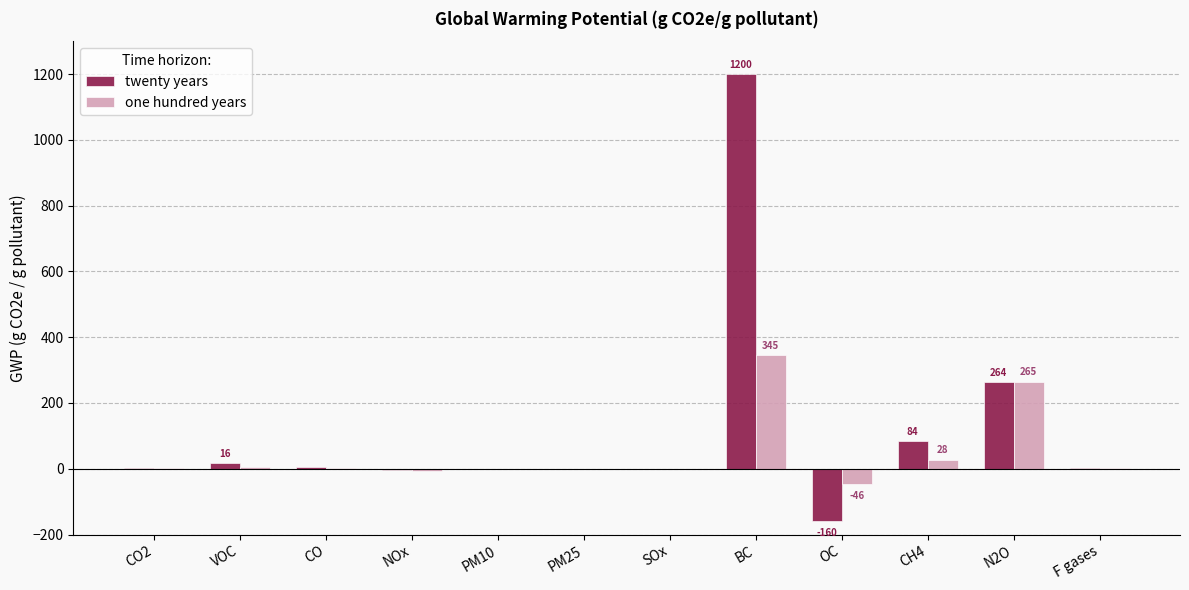

Does the chart contain stacked bars?

No